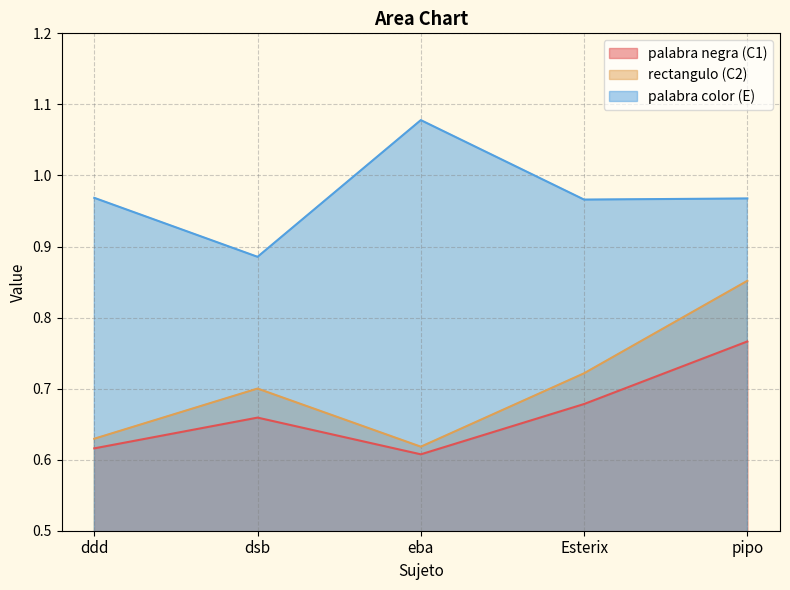

Which series changed the most between eba and Esterix?

palabra color (E)